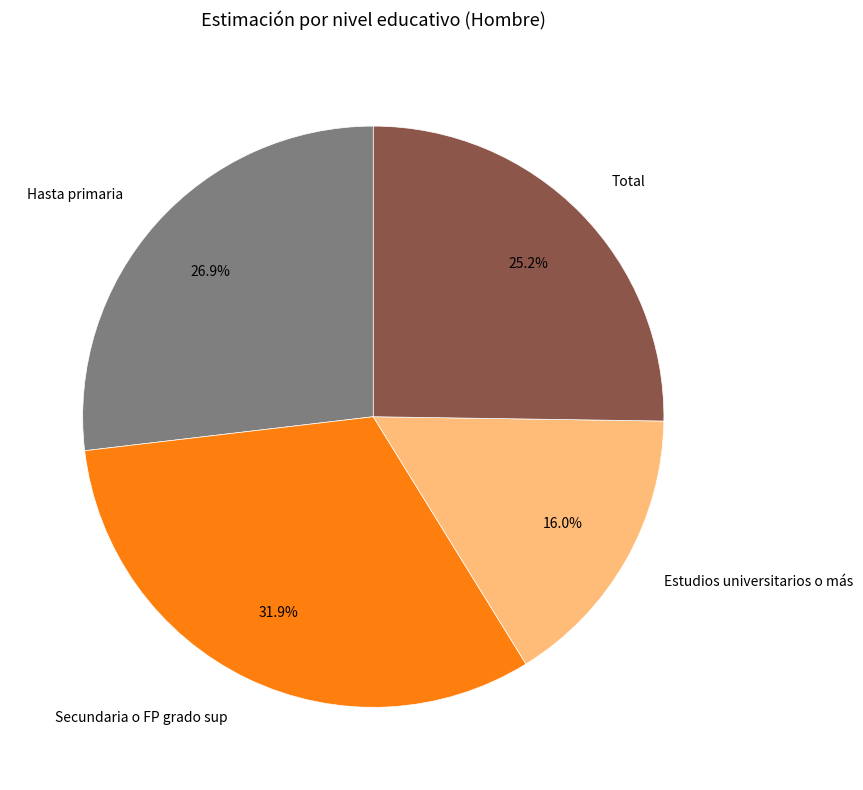

To the nearest percent, what portion does Total represent?

25%